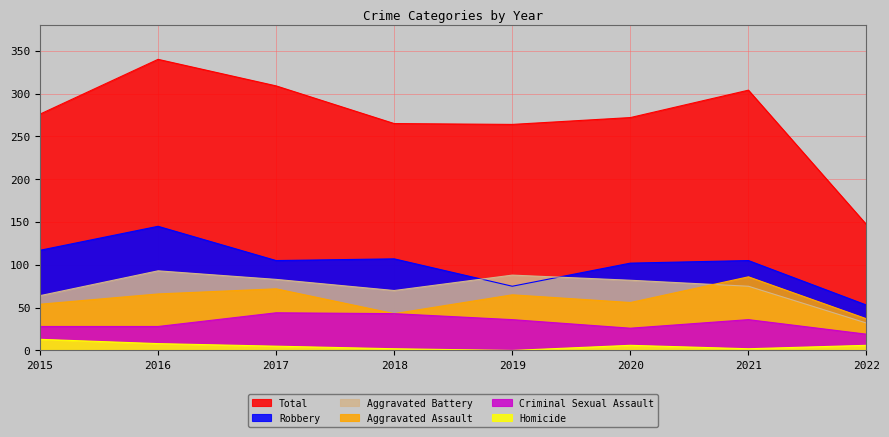

Reading left to right, what are all the values shown in this chart?

Aggravated Assault: 2015=54	2016=66	2017=72	2018=43	2019=65	2020=56	2021=86	2022=37
Aggravated Battery: 2015=64	2016=93	2017=83	2018=70	2019=88	2020=82	2021=75	2022=32
Criminal Sexual Assault: 2015=28	2016=28	2017=44	2018=43	2019=36	2020=26	2021=36	2022=19
Homicide: 2015=13	2016=8	2017=5	2018=2	2019=0	2020=6	2021=2	2022=6
Robbery: 2015=117	2016=145	2017=105	2018=107	2019=75	2020=102	2021=105	2022=53
Total: 2015=276	2016=340	2017=309	2018=265	2019=264	2020=272	2021=304	2022=147